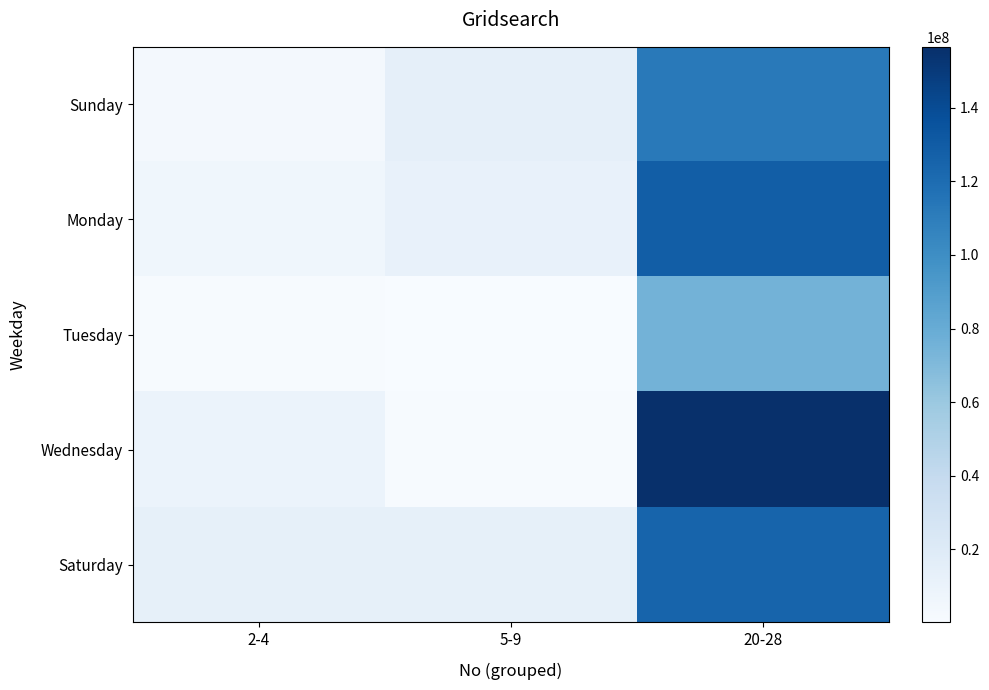

What is the minimum value shown in the chart?

244916